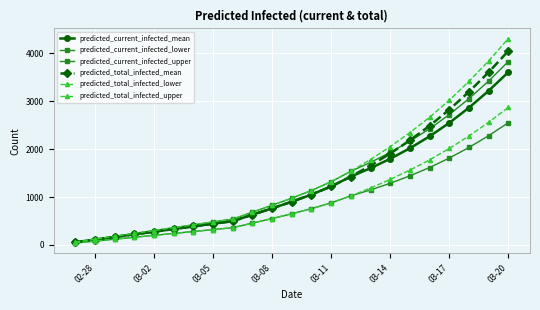

Does the chart have visible grid lines?

Yes